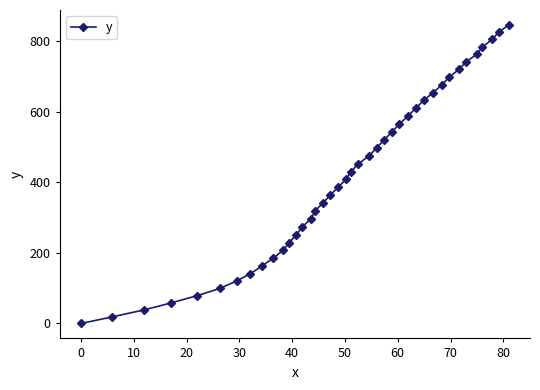

What is the difference between the second highest and second lowest values?

806.7